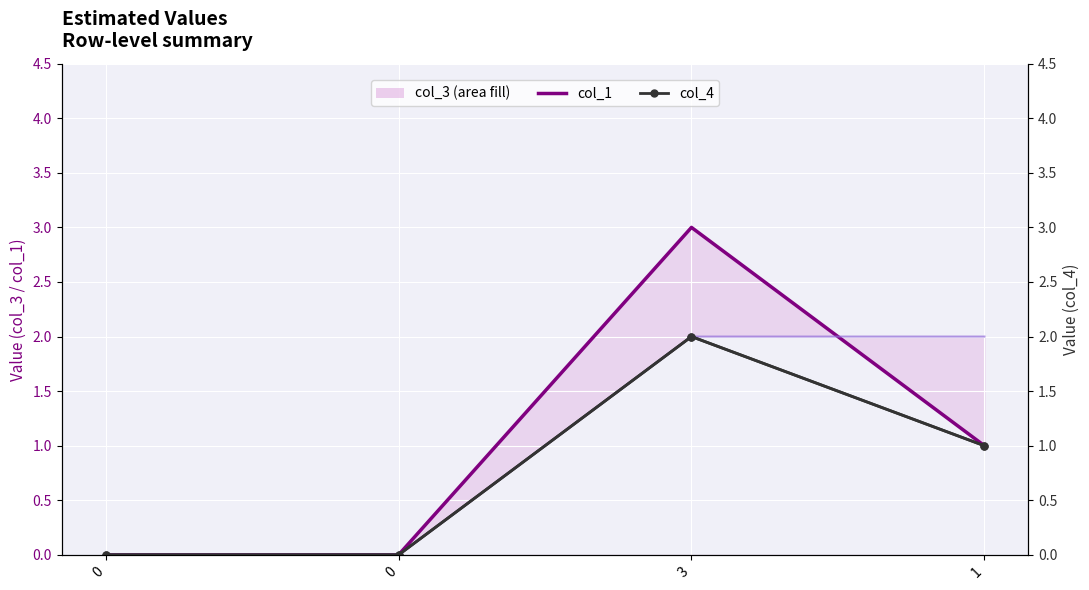

What is the difference between the maximum and minimum values in the col_1 series?

3